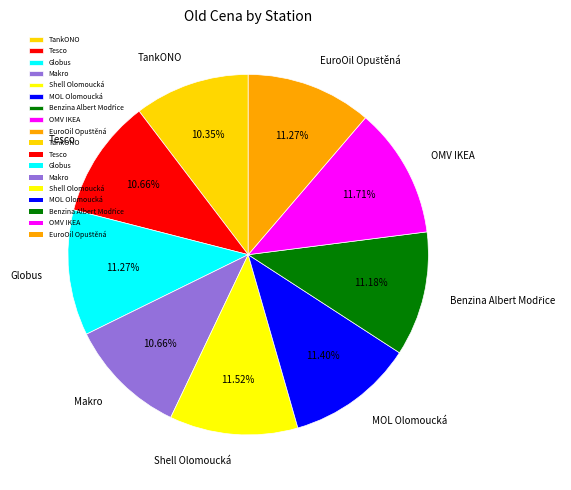

Approximately how many times larger is the value at Makro compared to OMV IKEA?

0.9